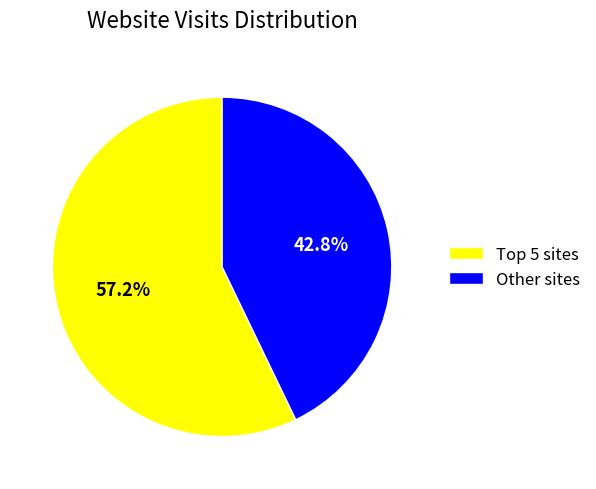

Does Other sites represent more than half of the total?

No